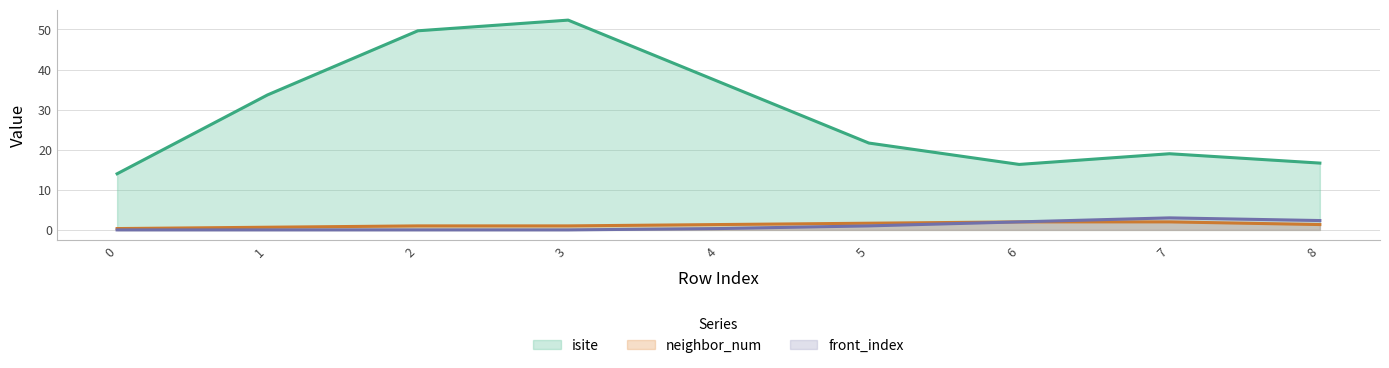

The neighbor_num series shows 1 at 1. True or false?

True